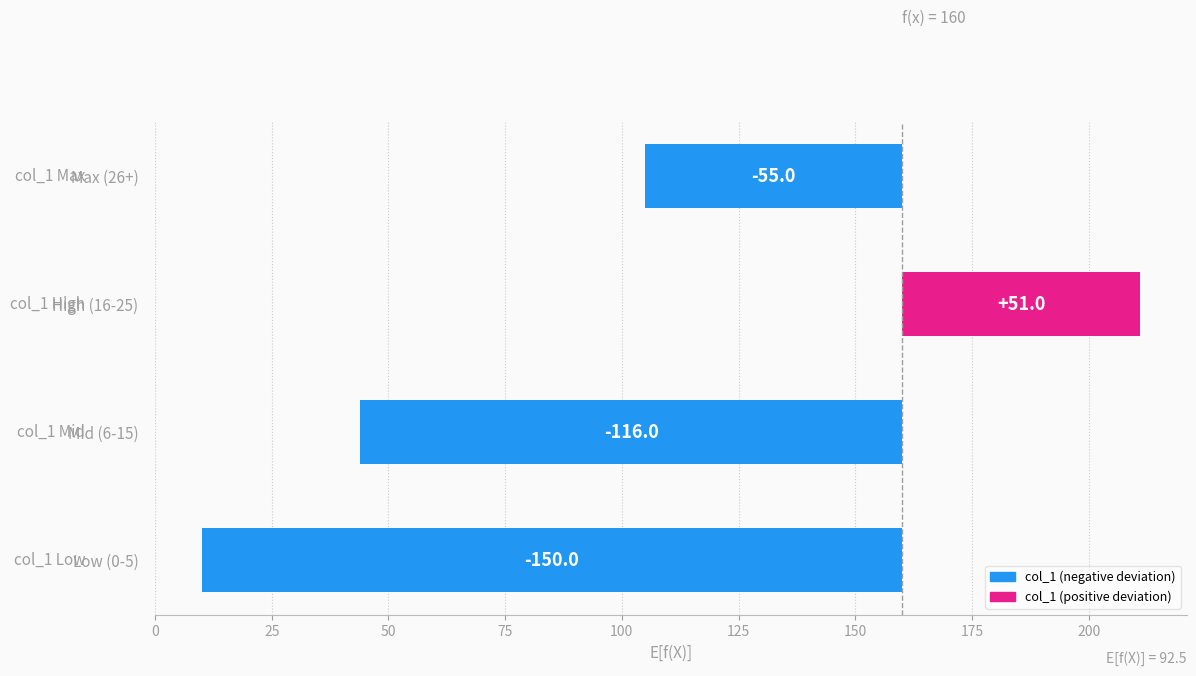

How many data points are above -55?

1